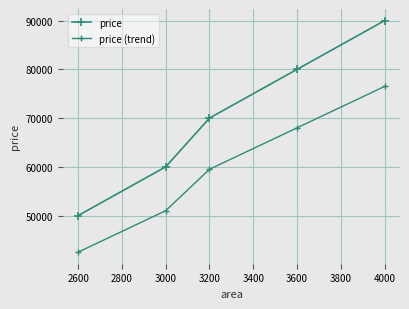

How many data points in price (trend) are less than 59500?

2